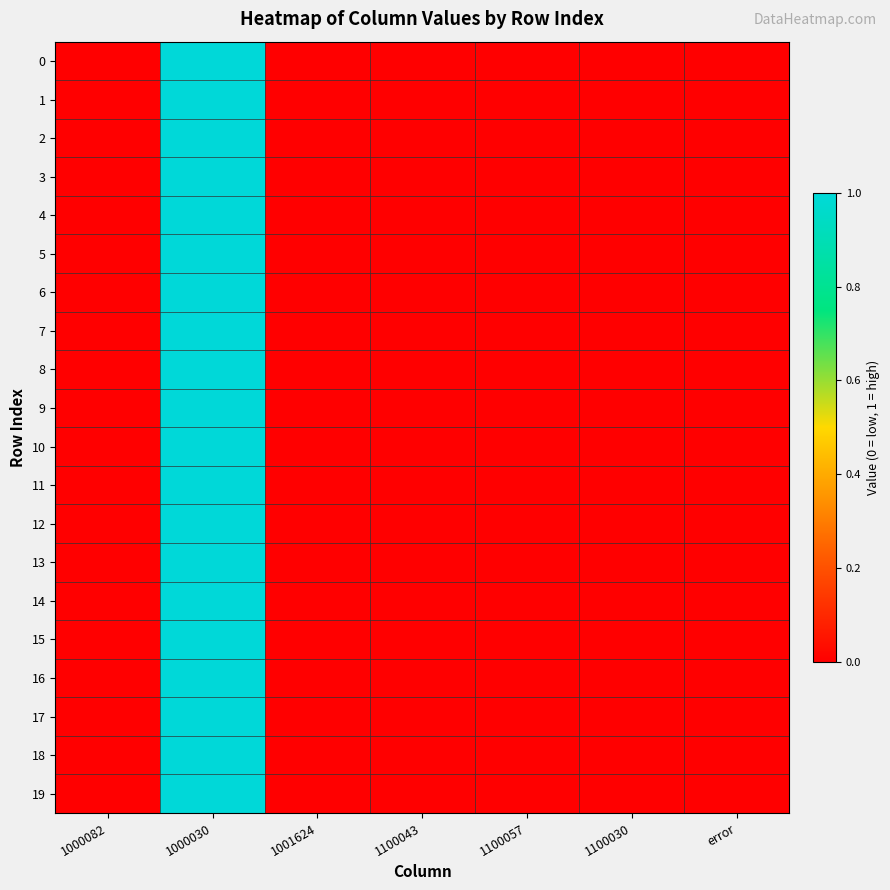

How many data points does each series have?

7